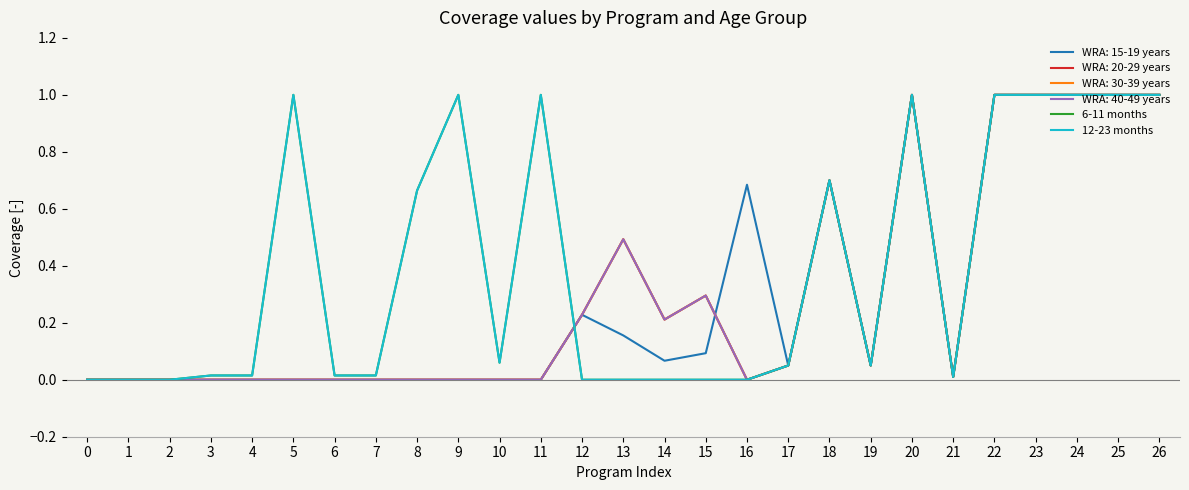

How many positive values does the 6-11 months series have?

19